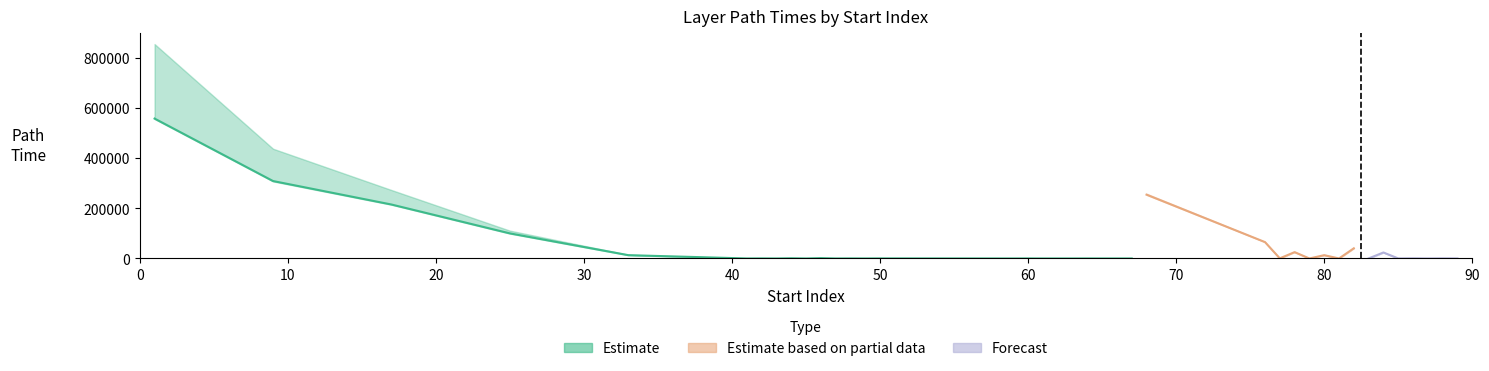

Is the value of start_layer_path_time at 60 greater than the value of mean_path_time at 9?

No